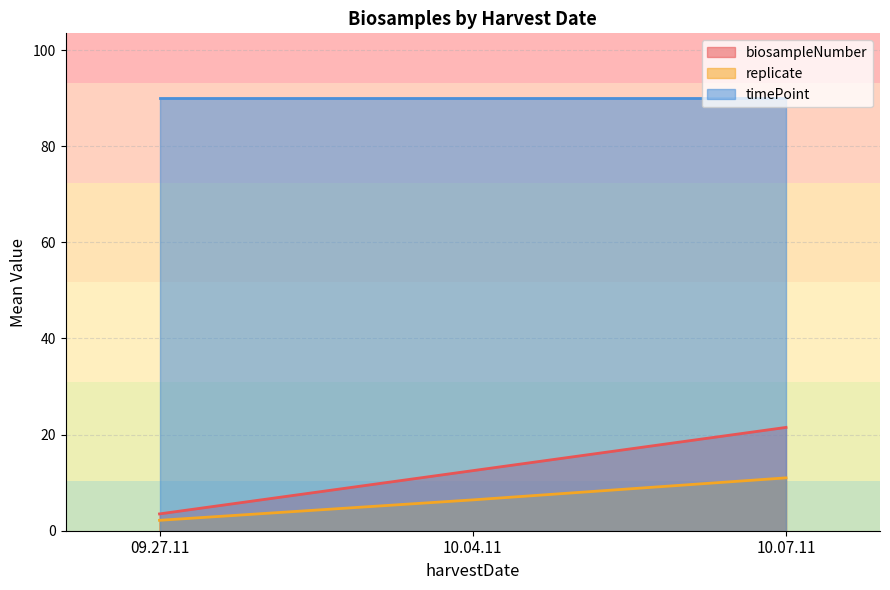

The value of timePoint at 10.04.11 is 90. True or false?

True